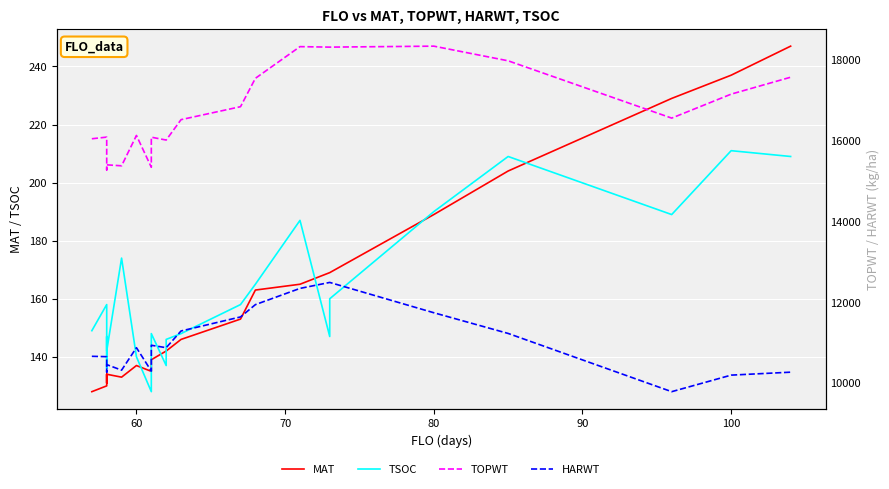

What is the difference between the maximum and minimum values in the TSOC series?

83